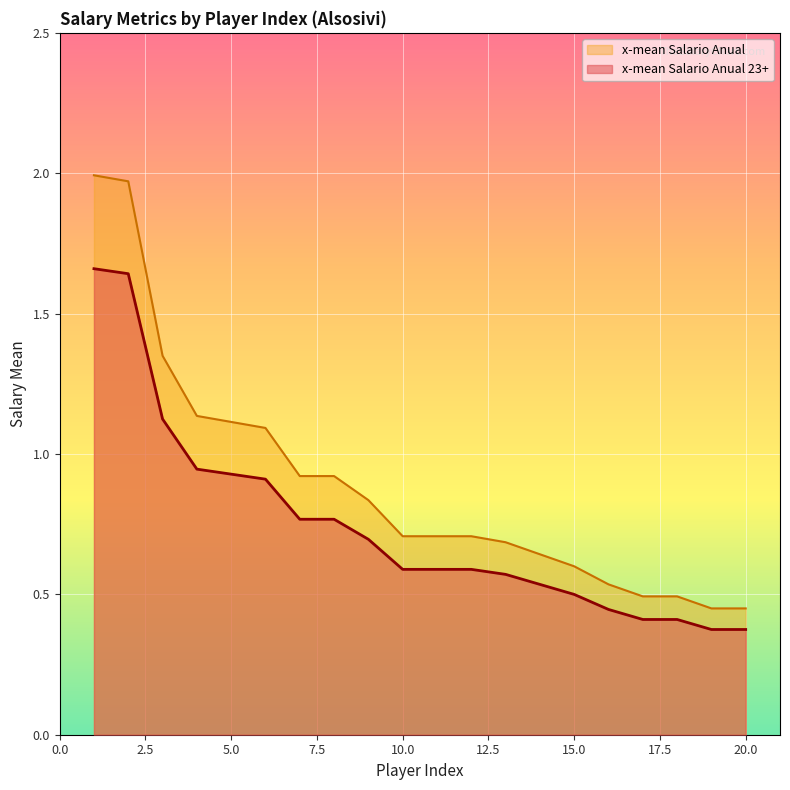

At which category is the sum across all series the highest?

1